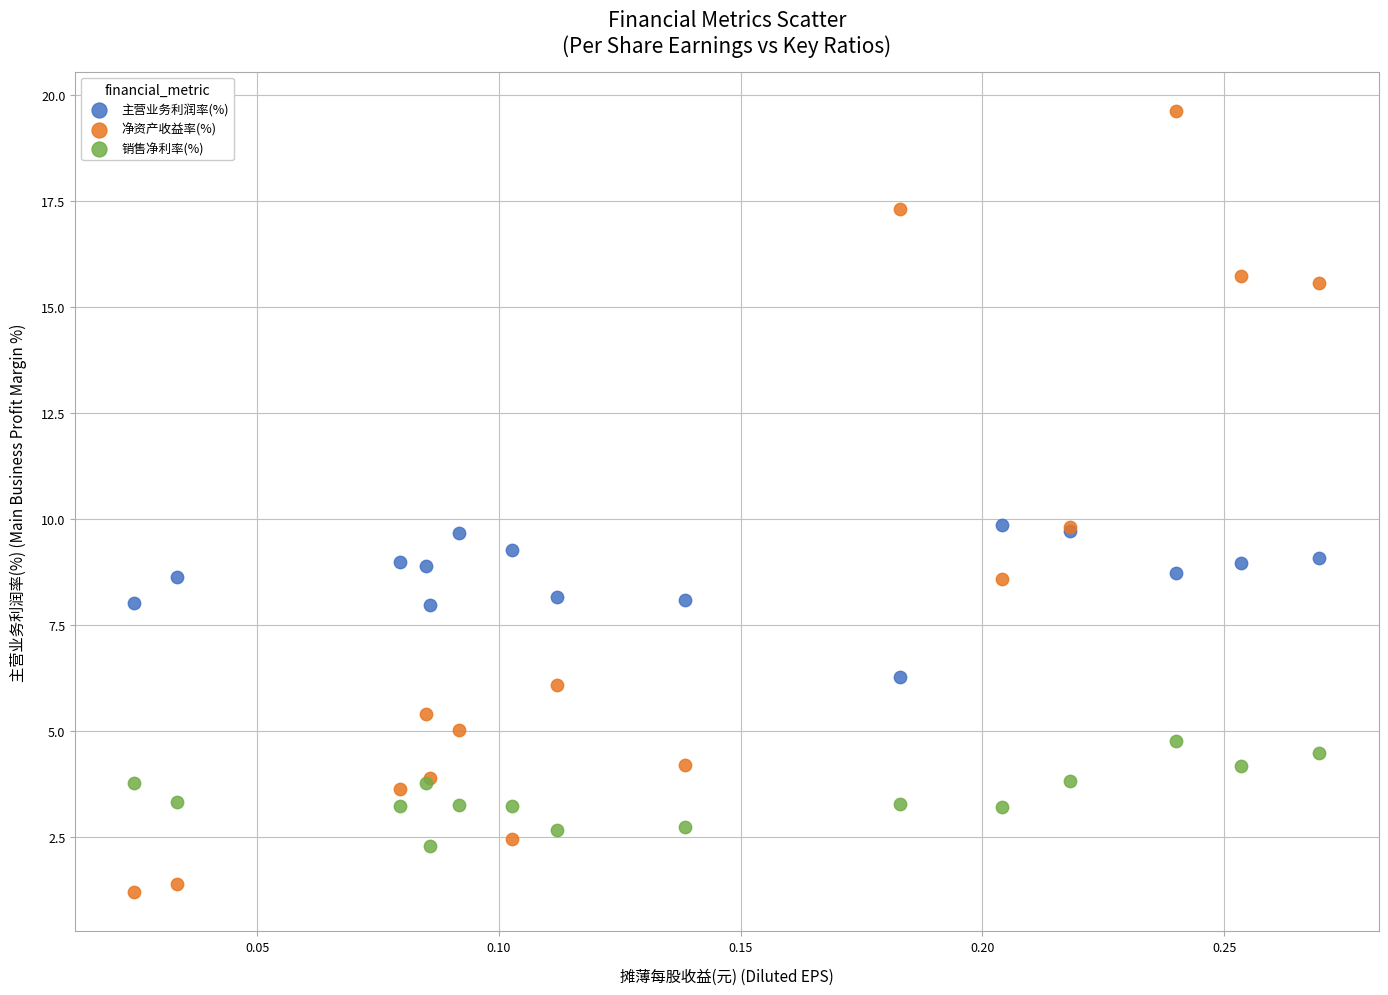

Which series has the largest Y range (max minus min)?

净资产收益率(%)